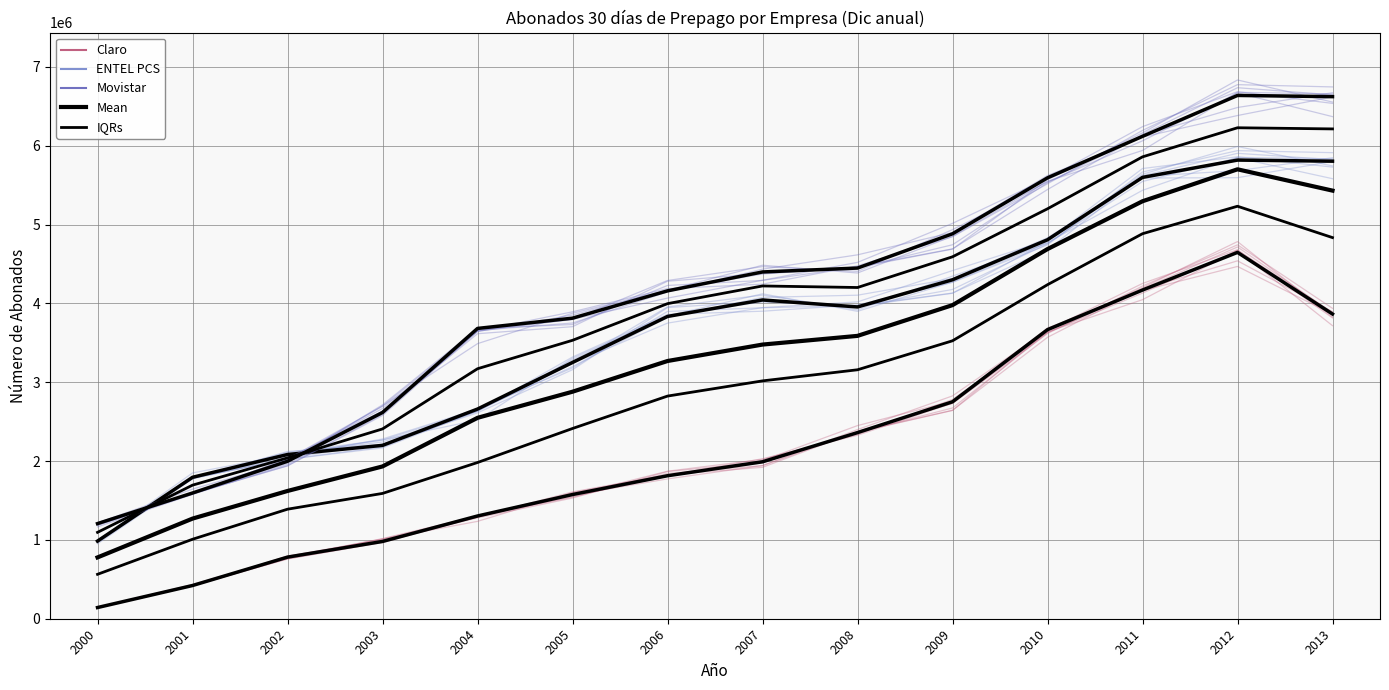

Which series has the largest total across all categories?

Movistar